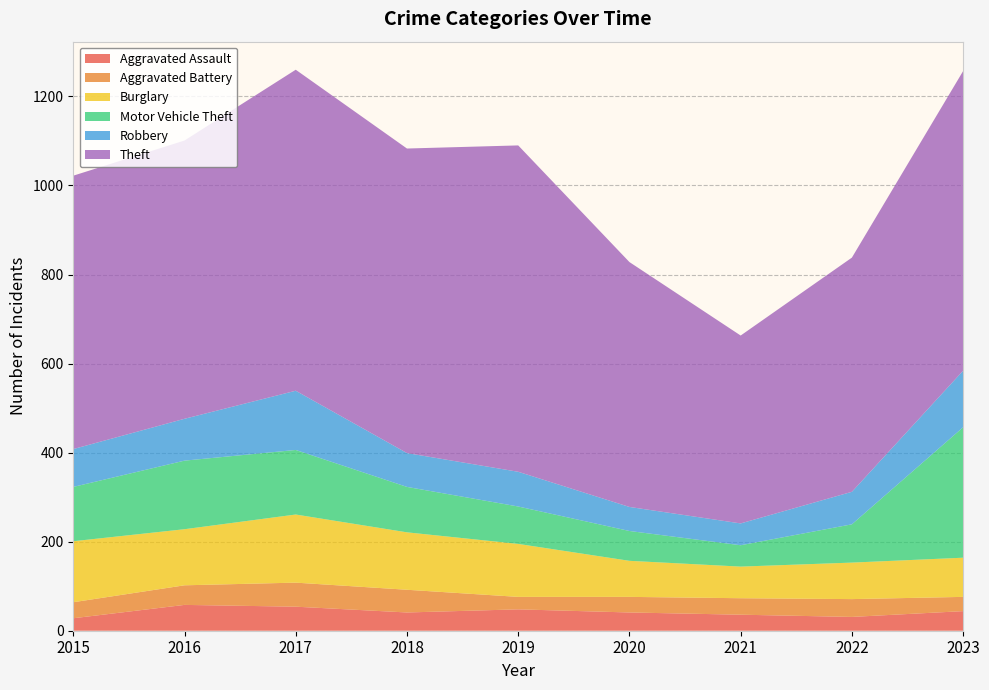

Reading left to right, list all the values displayed in this chart.

Aggravated Assault: 28	58	54	41	48	41	36	31	44
Aggravated Battery: 36	44	54	51	28	35	37	40	32
Burglary: 137	126	153	129	119	81	71	82	88
Motor Vehicle Theft: 122	154	145	102	84	67	48	86	293
Robbery: 85	94	133	76	78	54	49	73	127
Theft: 614	625	721	684	733	550	422	526	673